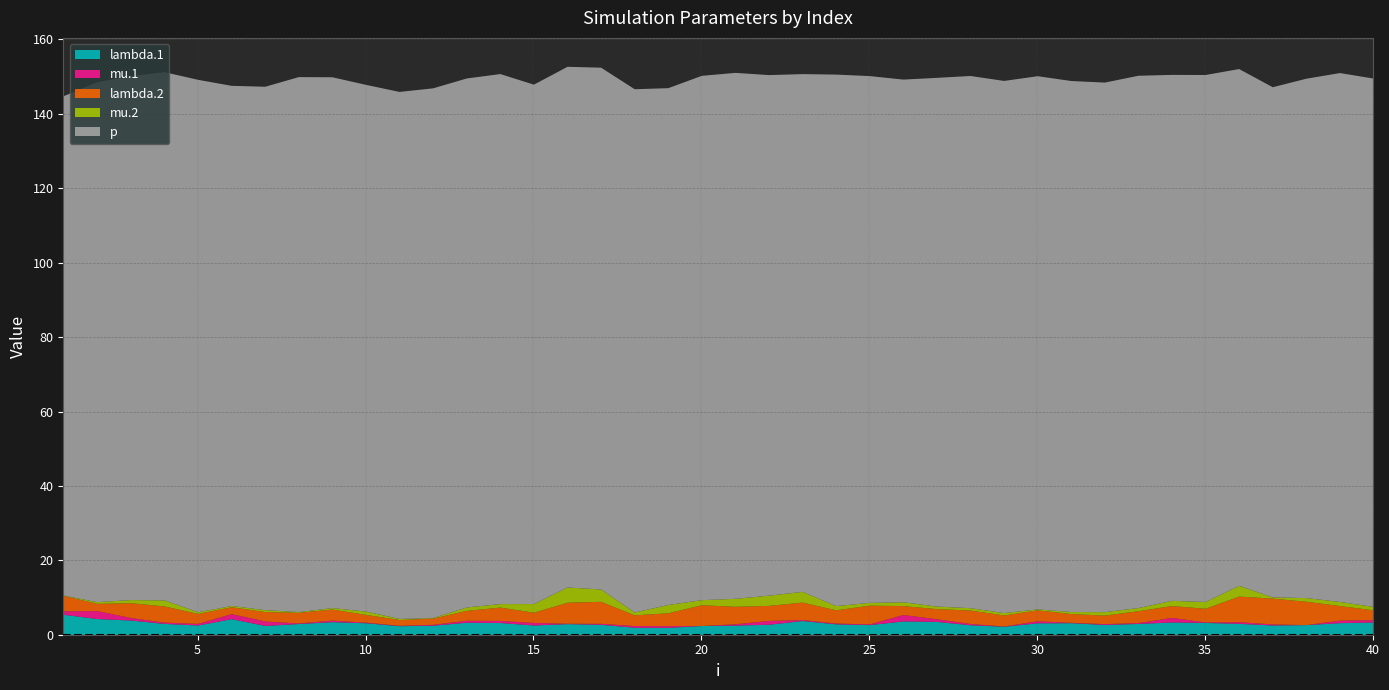

Rank the categories by lambda.2 value from lowest to highest.

11, 12, 6, 2, 10, 32, 31, 26, 7, 40, 13, 5, 27, 15, 8, 18, 30, 29, 9, 33, 34, 19, 24, 14, 28, 35, 39, 3, 22, 1, 4, 23, 21, 25, 20, 16, 17, 38, 36, 37